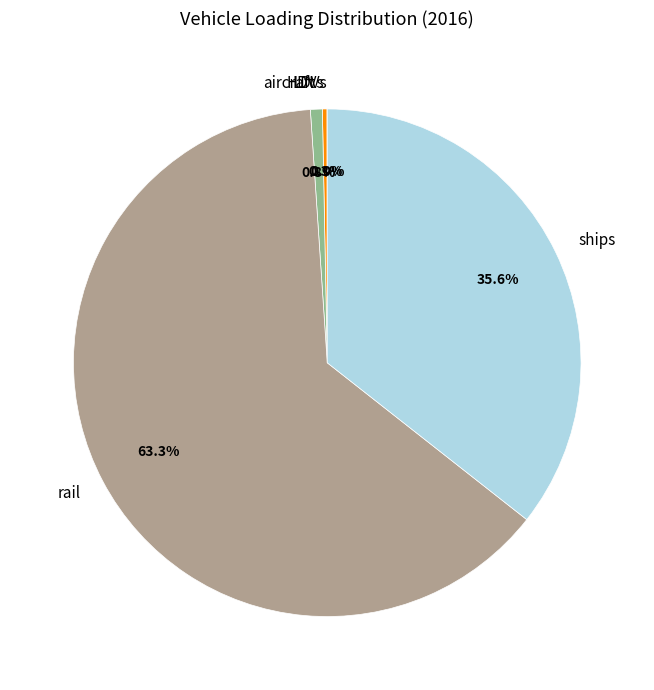

To the nearest percent, what is the combined percentage of HDVs and aircraft?

1%